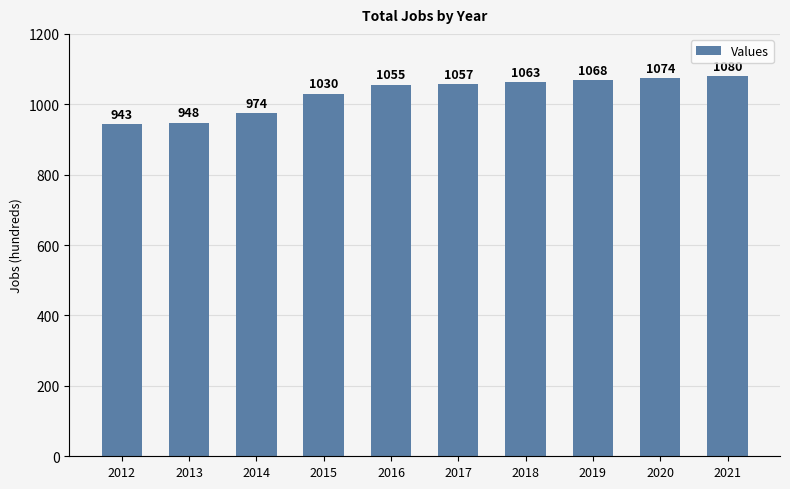

Does the chart contain stacked bars?

No